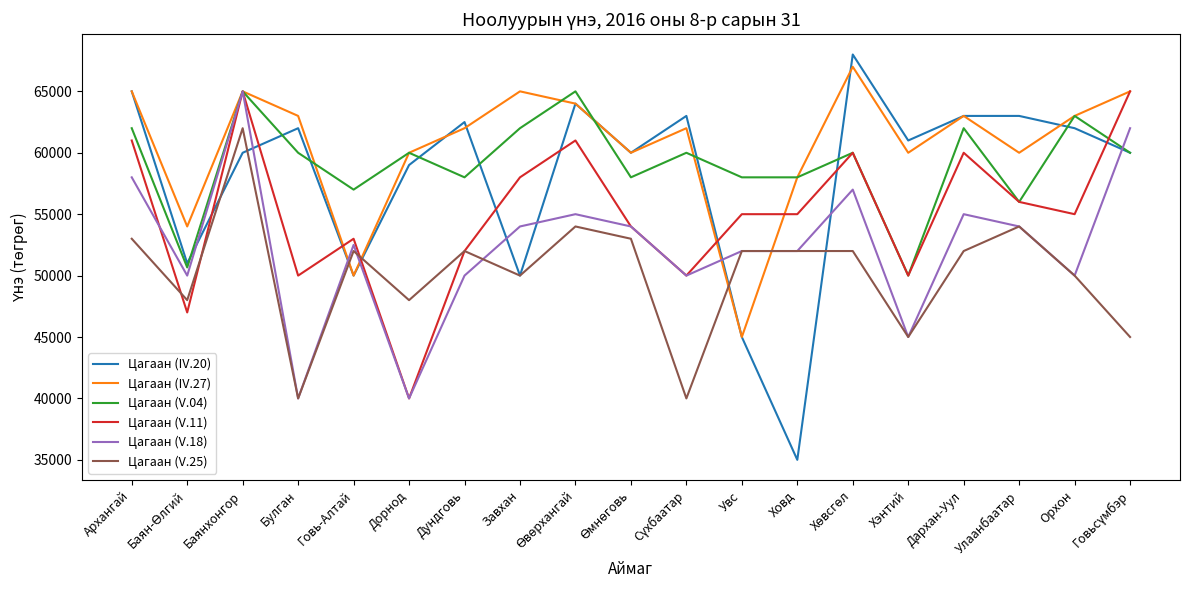

Which series has the widest spread of values?

Цагаан (IV.20)